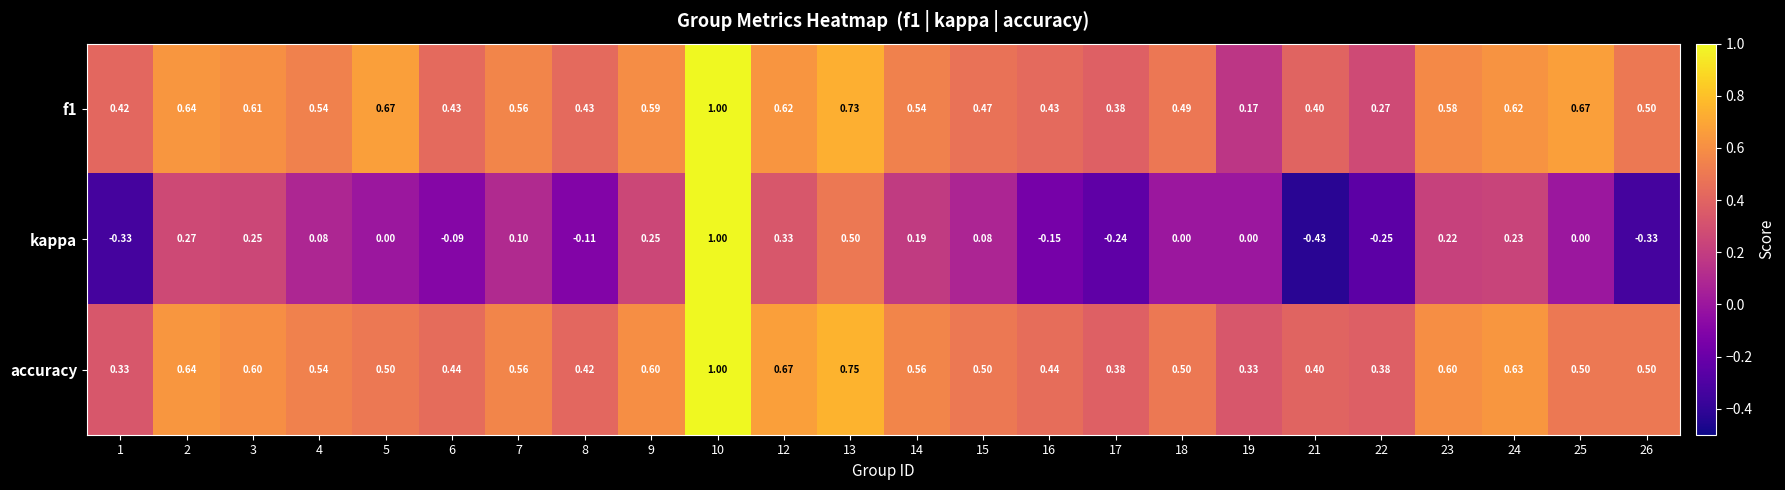

At how many categories does at least one series exceed 0?

24